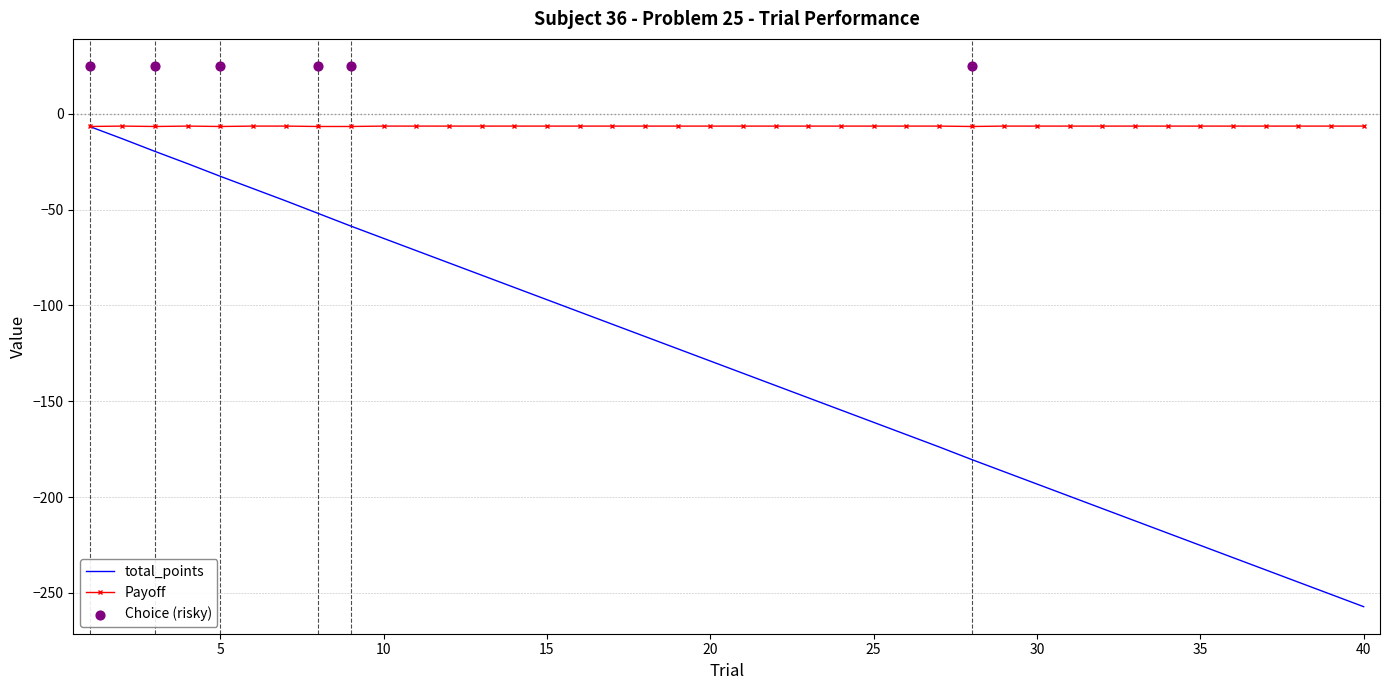

At which category is the sum across all series the highest?

1